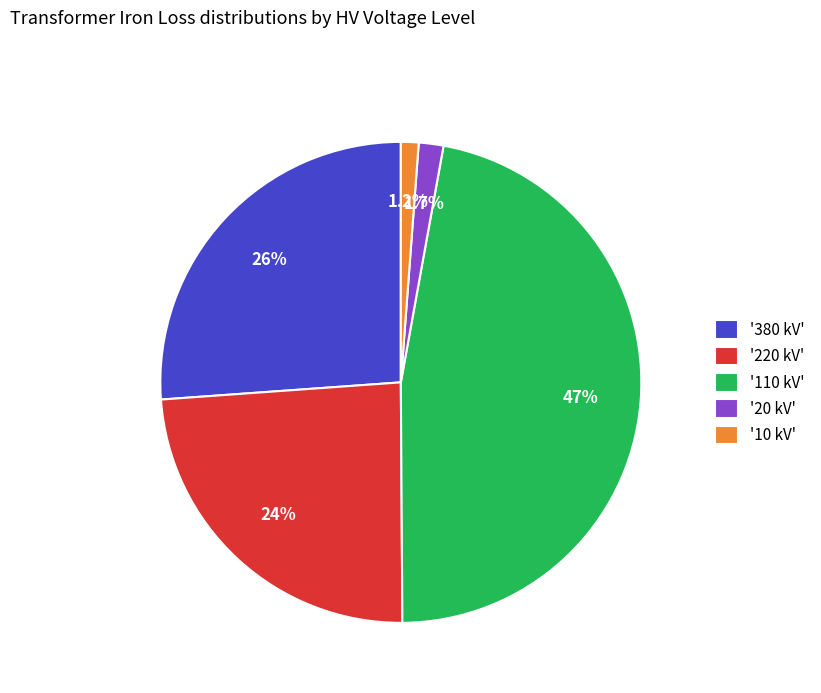

Combined, do '10 kV' and '220 kV' account for over 50%?

No